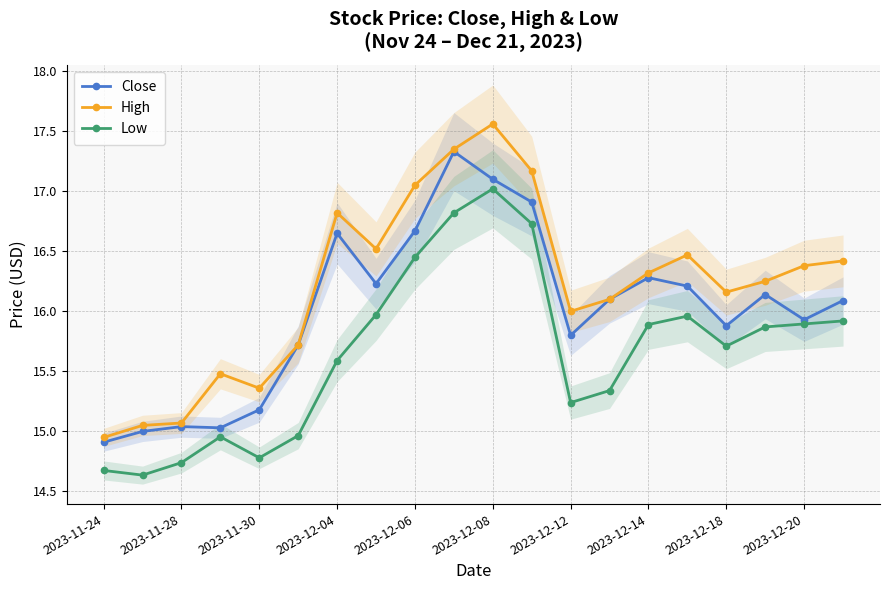

True or false: High has more than 1 points higher than both neighbors.

True